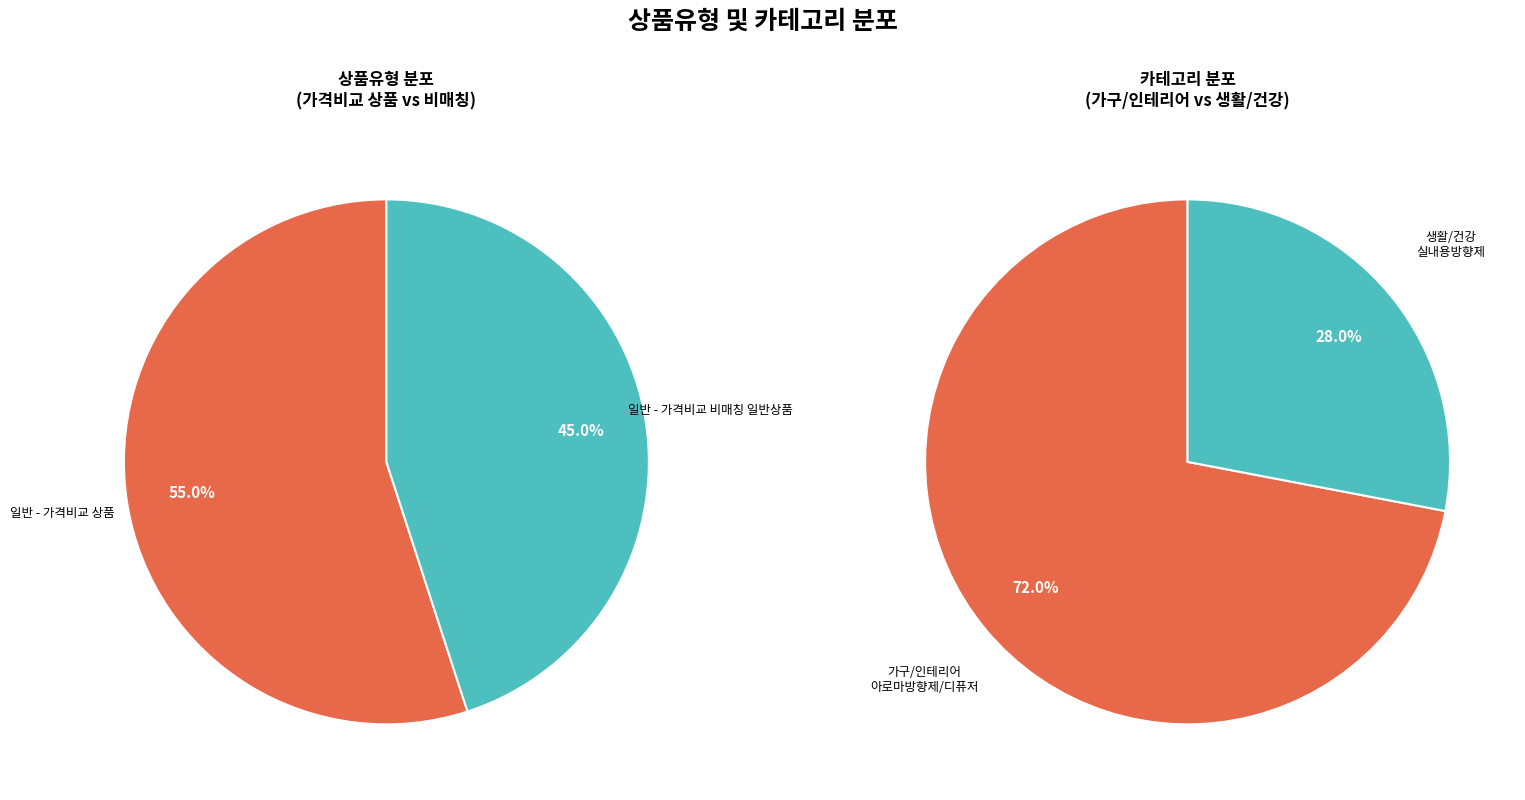

What is the ratio of the value at 일반 - 가격비교 비매칭 일반상품 to the value at 일반 - 가격비교 상품?

0.8